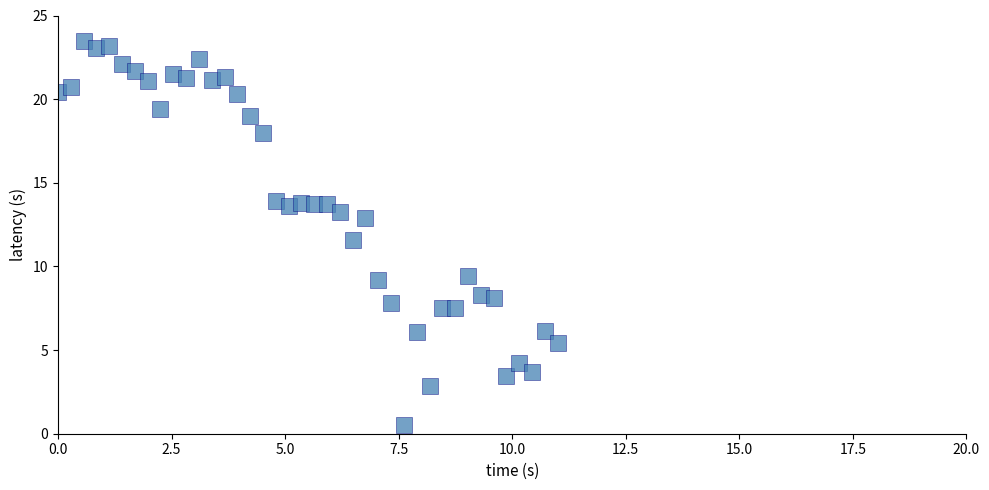

What Y value in the scatter plot is closest to 12?

11.6